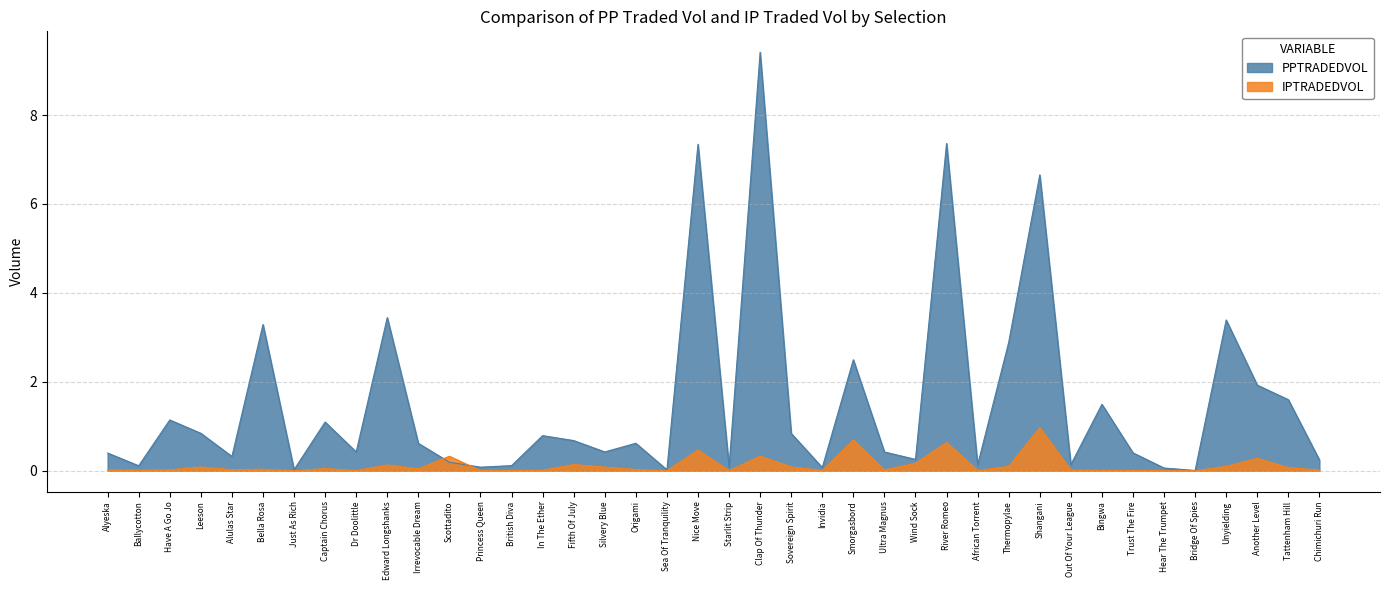

How many lines are shown in the chart?

2